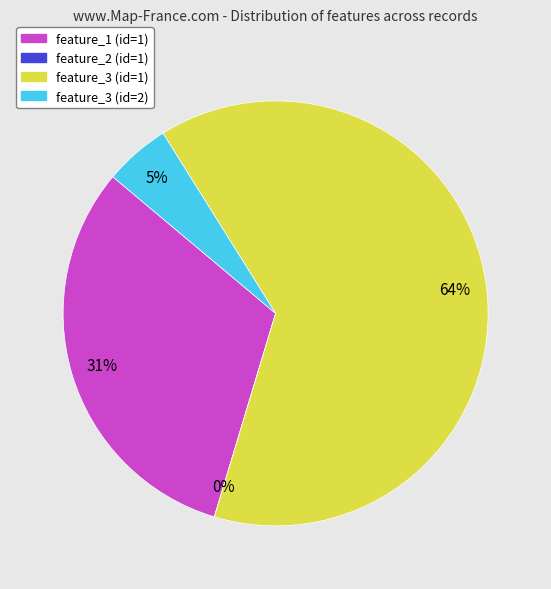

To the nearest percent, what is the difference between the largest and smallest slice percentages?

64%